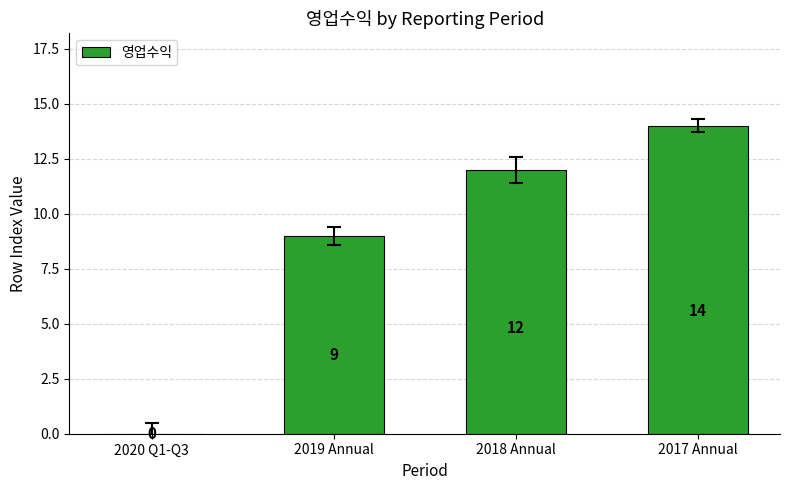

Between 2018 Annual and 2019 Annual, which is larger?

2018 Annual